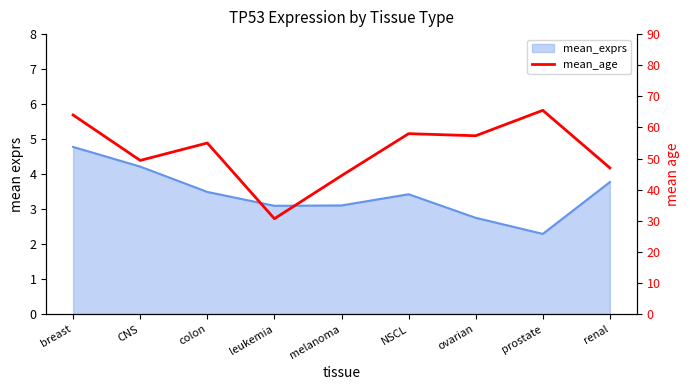

What is the label of the 2nd point from the right?

prostate